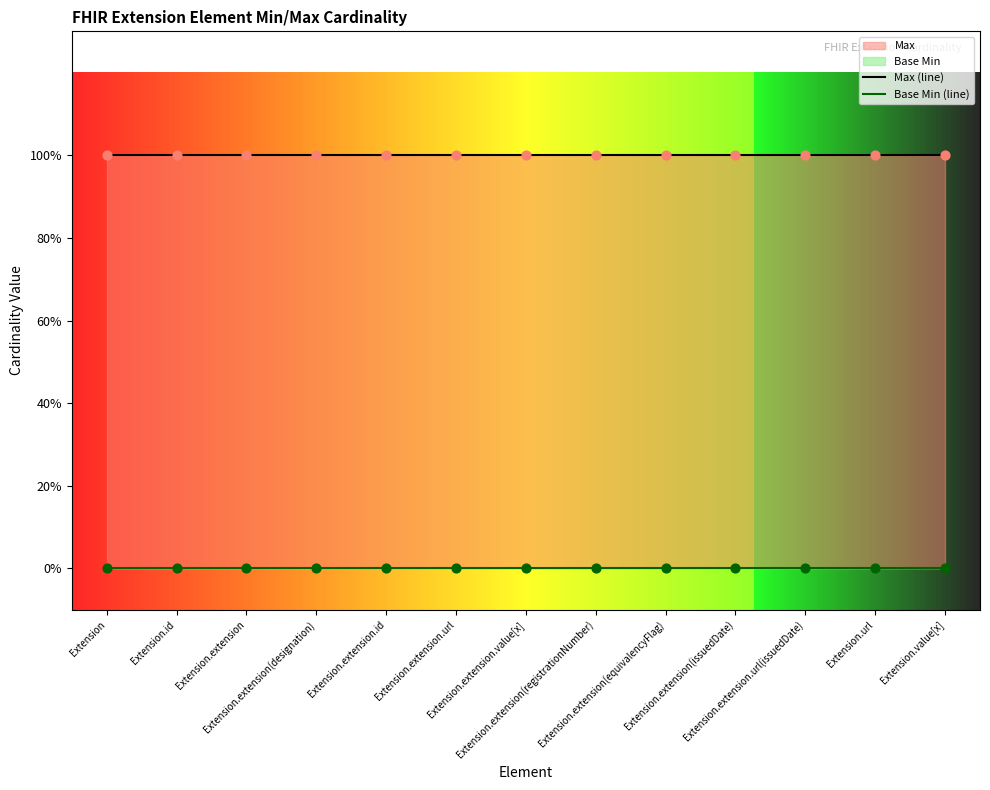

At which category is the sum across all series the highest?

Extension